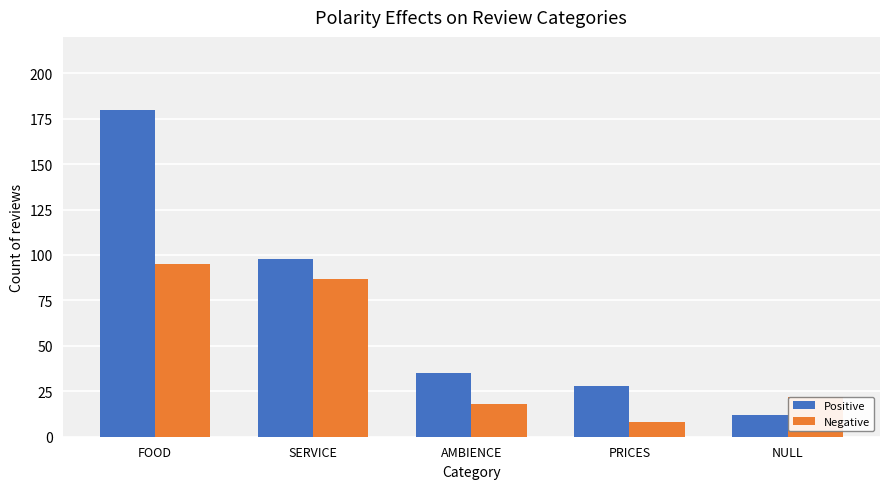

What is the value of the Negative bar at the 3rd from the left?

18